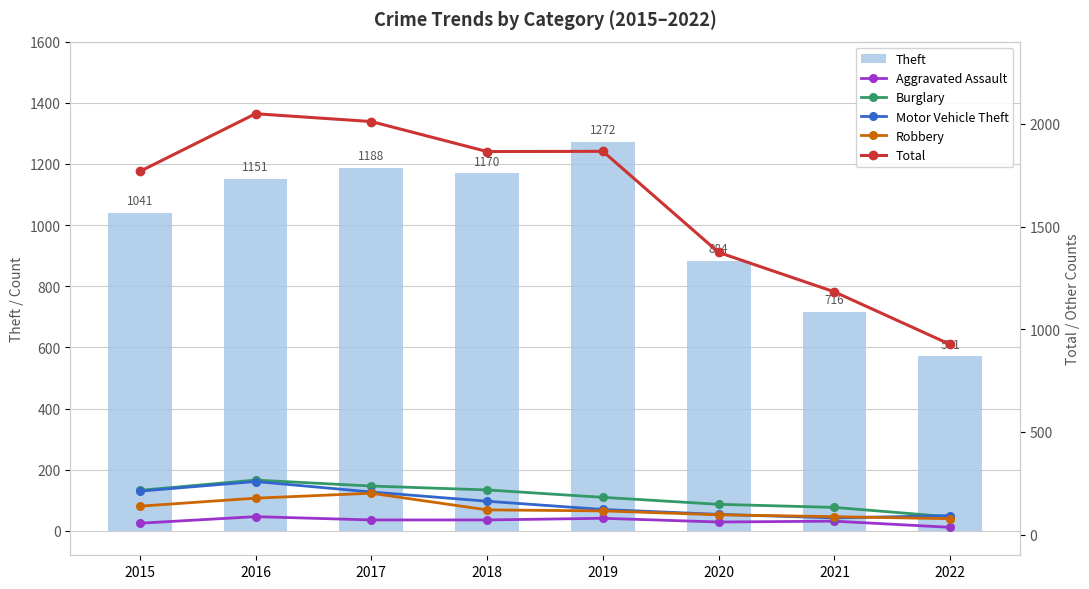

Between 2017 and 2019, which series saw the biggest shift?

Total